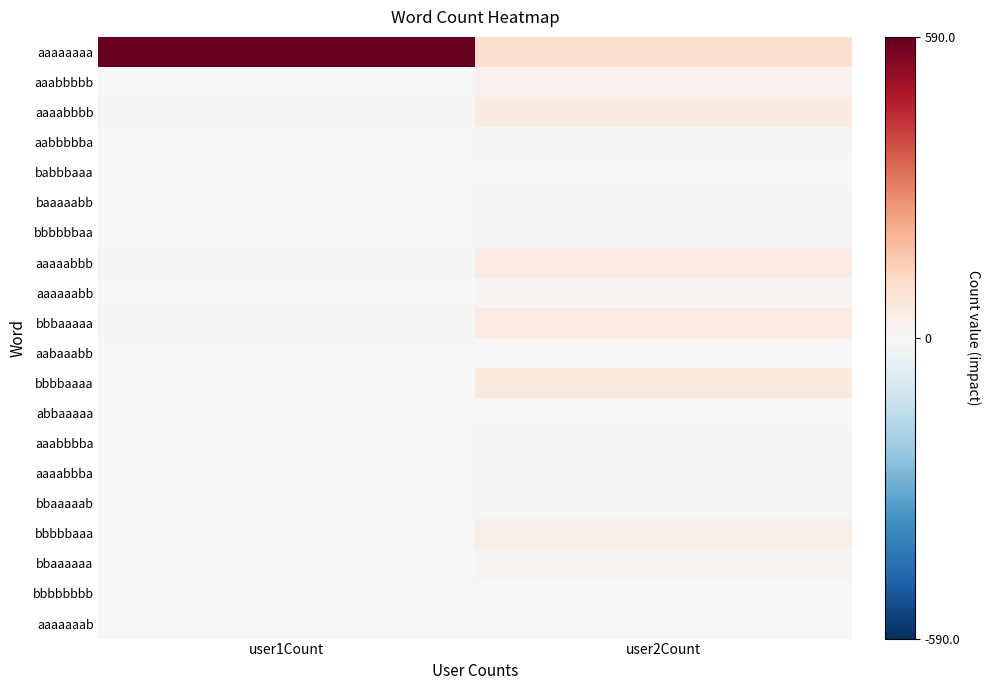

What is the total value across all series at user2Count?

453